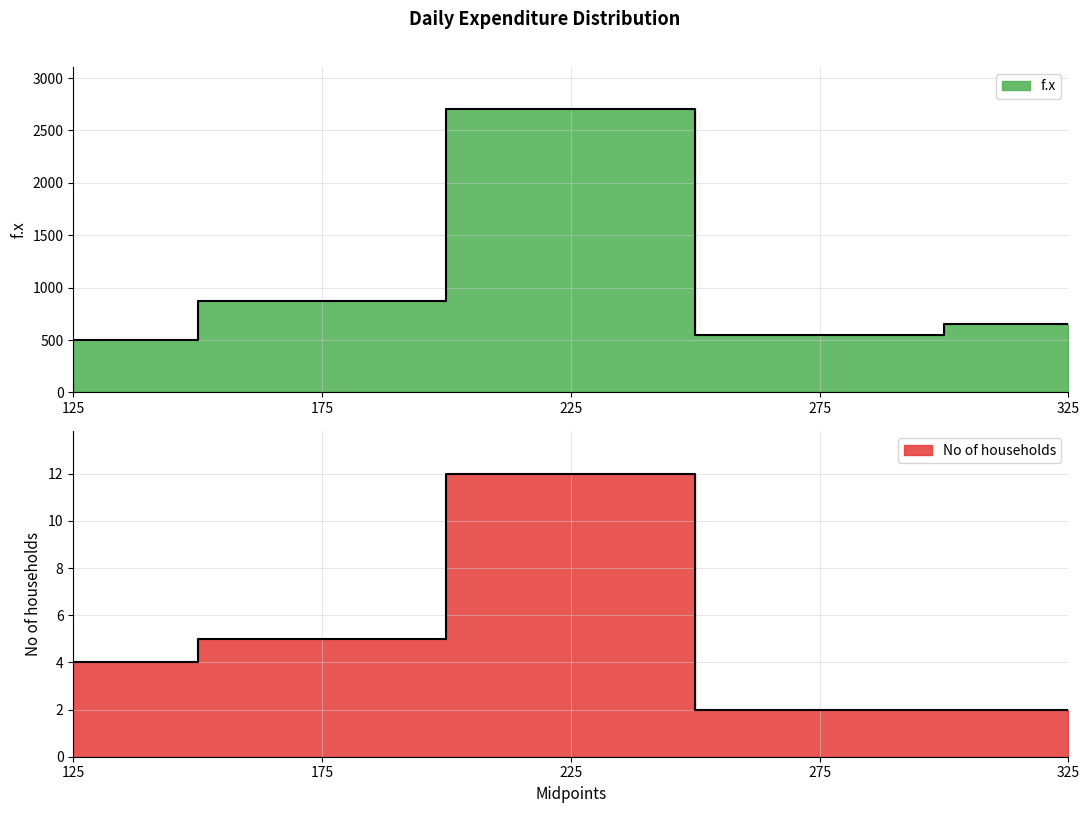

What is the label of the 1st point from the right?

325.0